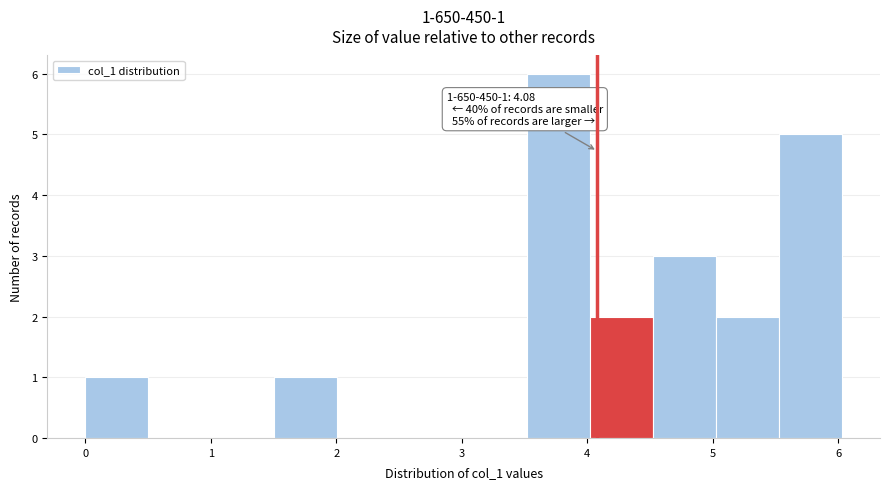

Over which range of the x-axis is the bar tallest?

3.5 to 4.0